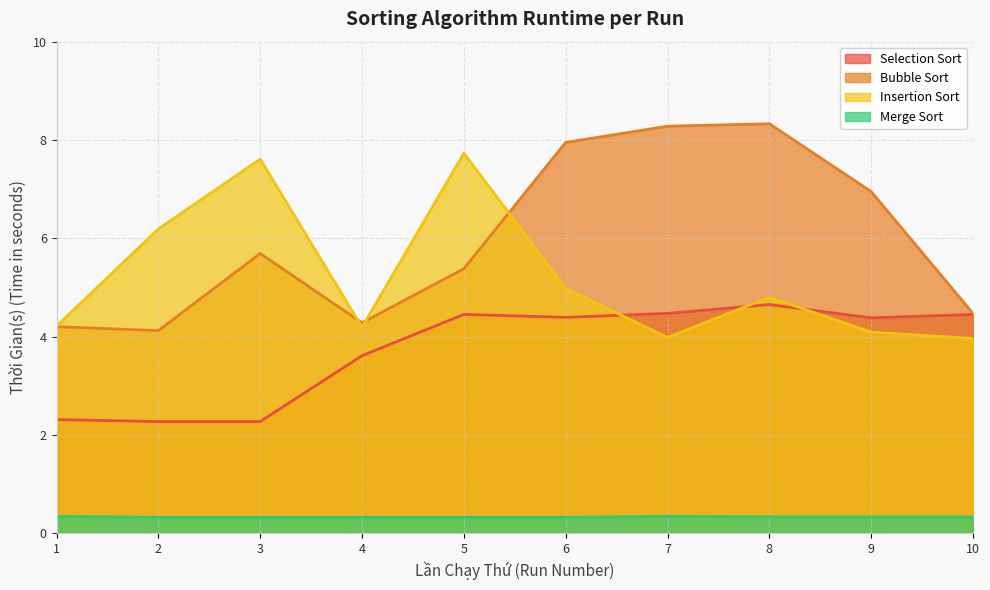

True or false: Merge Sort and Insertion Sort intersect in this chart.

False